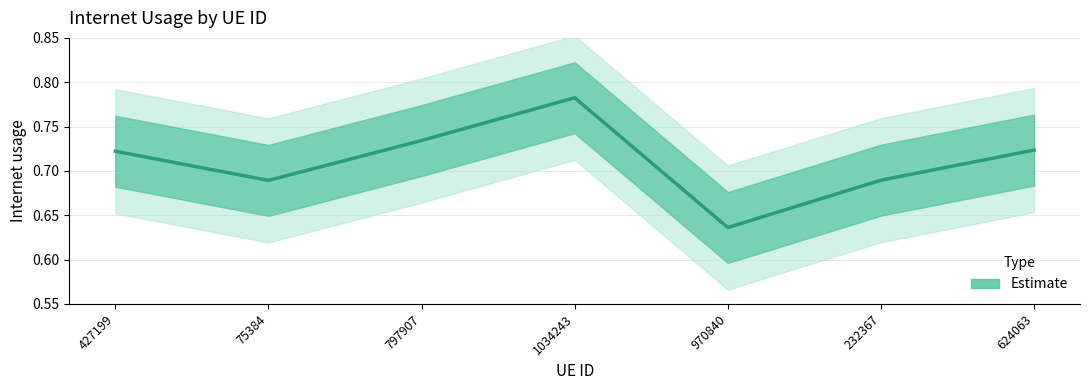

Is it true that the value at 970840 is 0.6?

True